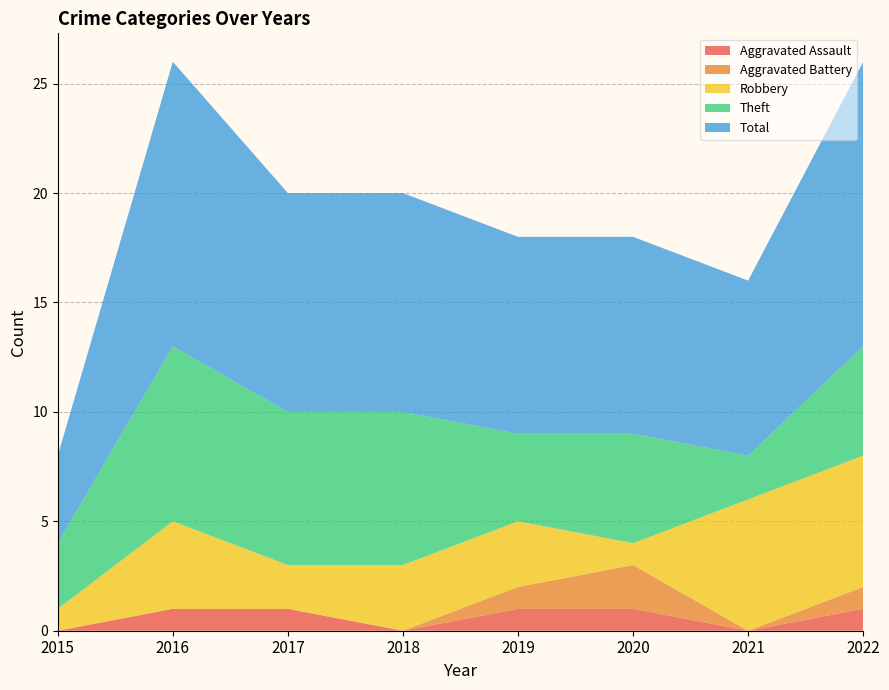

Reading left to right, list all the values displayed in this chart.

Aggravated Assault: 2015=0	2016=1	2017=1	2018=0	2019=1	2020=1	2021=0	2022=1
Aggravated Battery: 2015=0	2016=0	2017=0	2018=0	2019=1	2020=2	2021=0	2022=1
Robbery: 2015=1	2016=4	2017=2	2018=3	2019=3	2020=1	2021=6	2022=6
Theft: 2015=3	2016=8	2017=7	2018=7	2019=4	2020=5	2021=2	2022=5
Total: 2015=4	2016=13	2017=10	2018=10	2019=9	2020=9	2021=8	2022=13